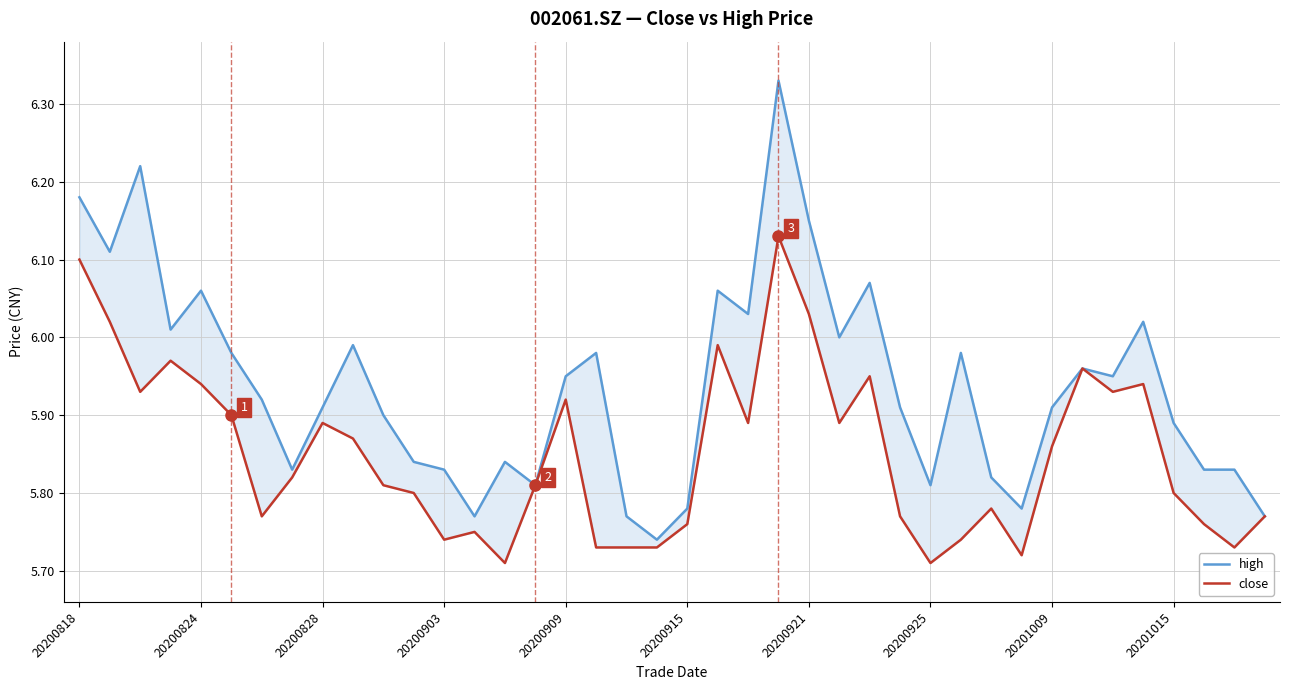

What position from the right is 35?

5